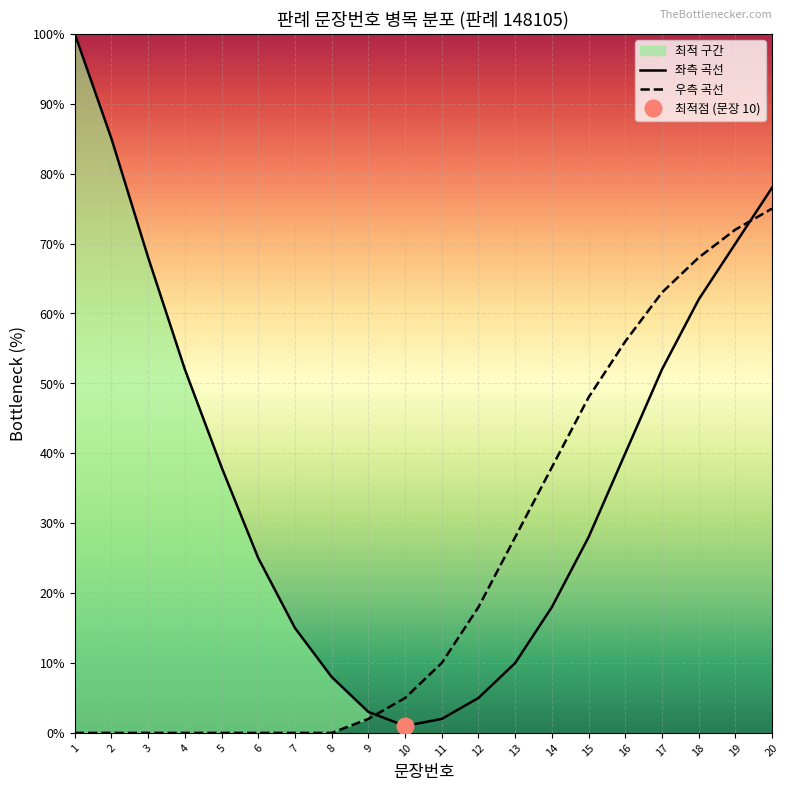

Rank the series by their maximum value, from lowest to highest.

우측 곡선, 좌측 곡선